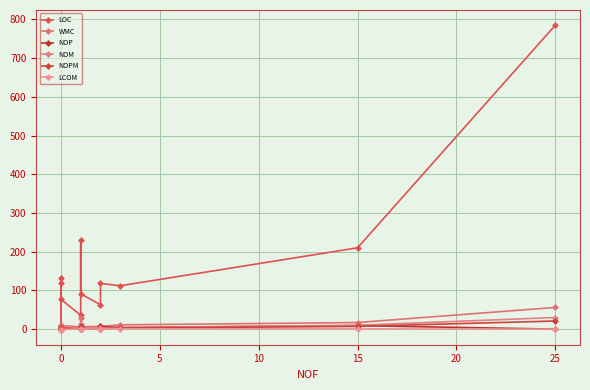

What are all the series names shown in the legend?

LOC, WMC, NOP, NOM, NOPM, LCOM